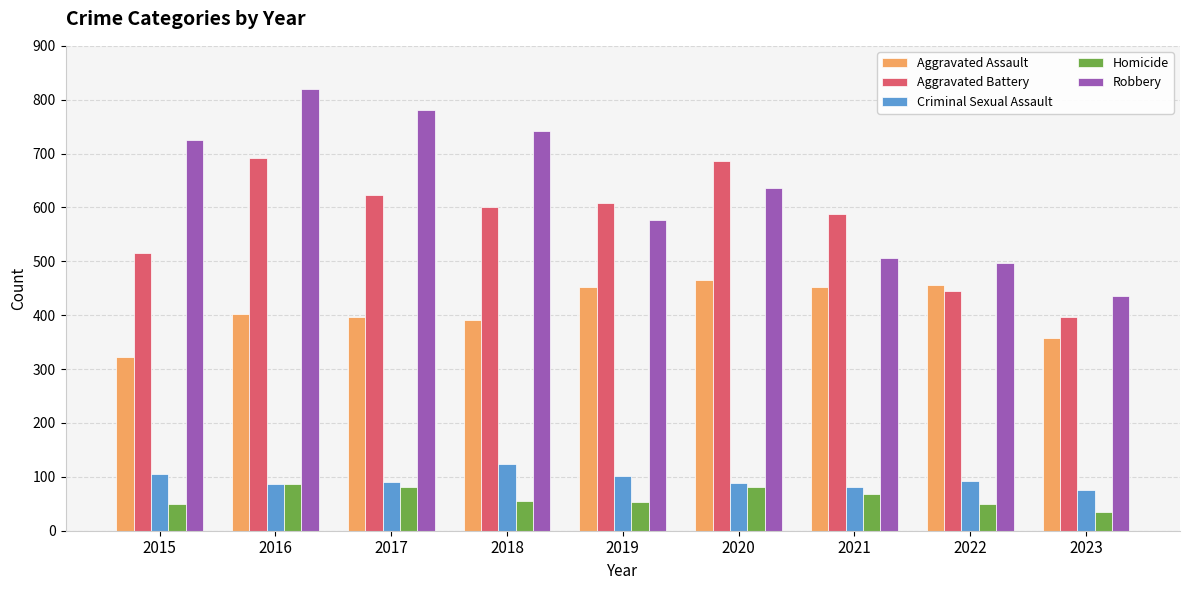

At which category does the chart reach its peak across all series?

2016